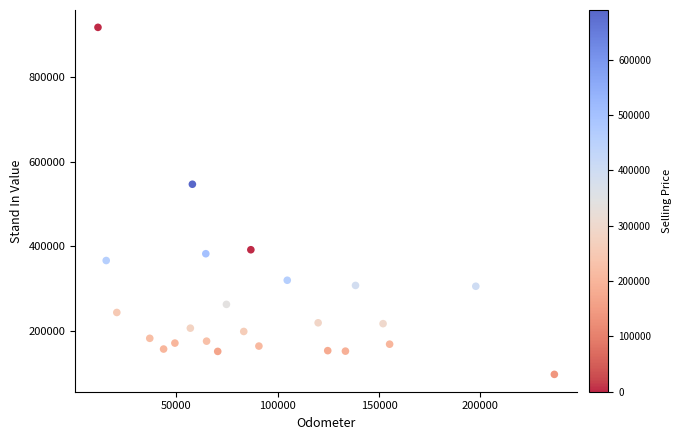

What Y value in the scatter plot is closest to 507449?

546835.4